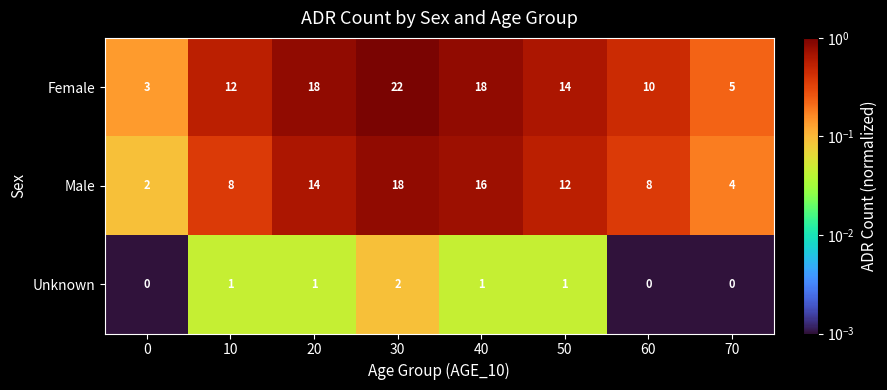

Where does the Male series first go above 12?

20